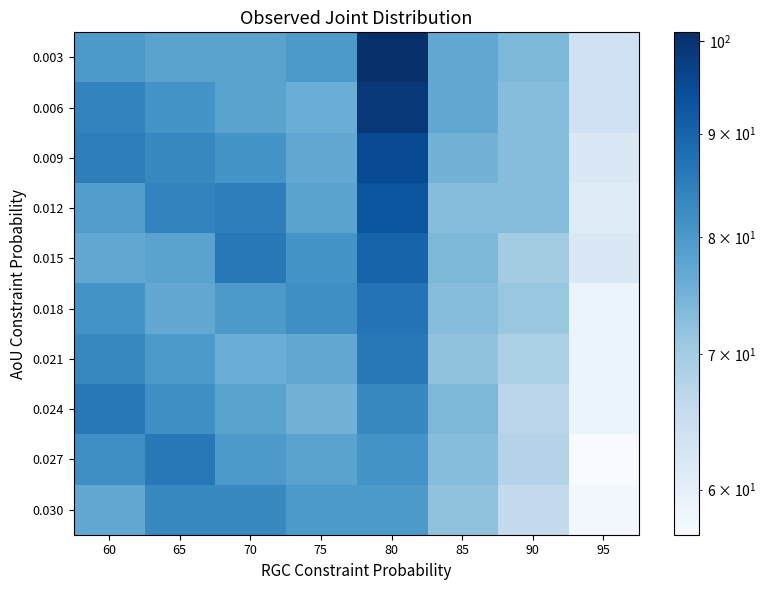

Between 90 and 85, which is larger?

85